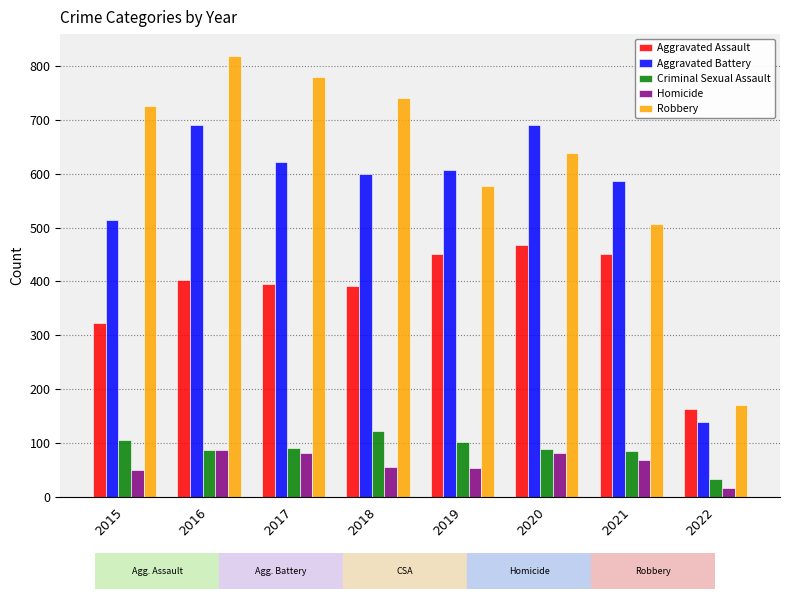

At which label is Aggravated Assault closest to 315?

2015